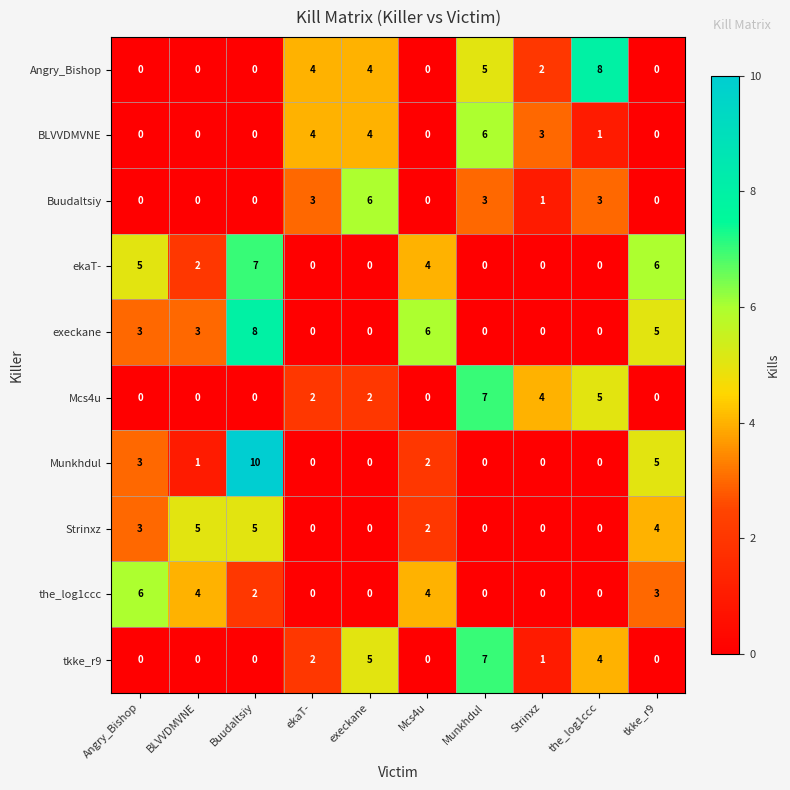

Count the ekaT- values in the range 0 to 5.

8